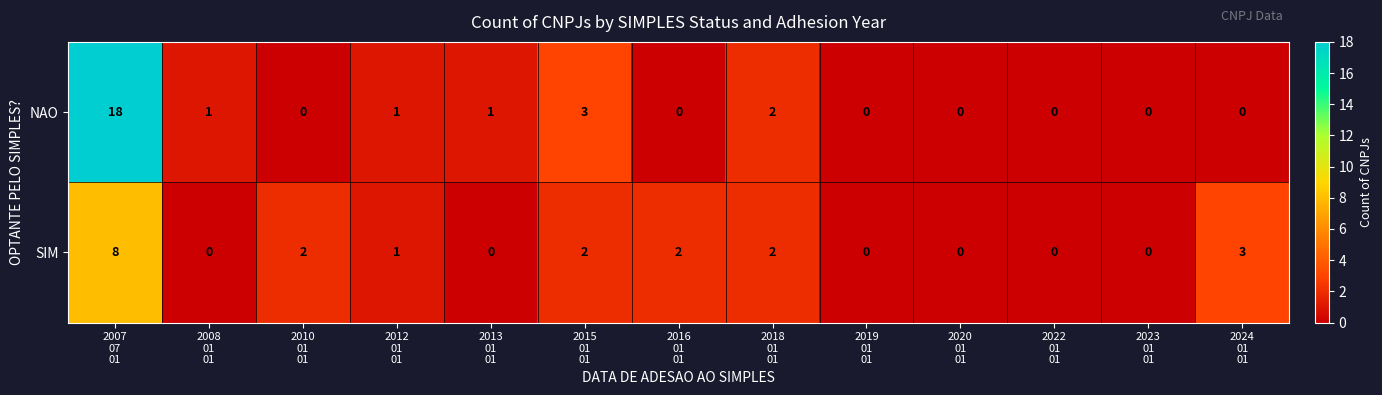

What is the difference between the highest and lowest values at 2007
07
01?

10